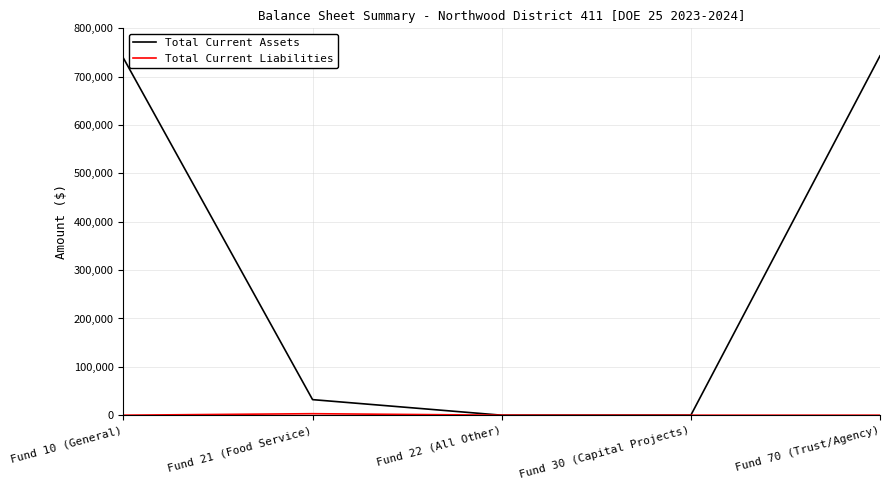

What is the difference between the Total Current Assets values at Fund 10 (General) and Fund 30 (Capital Projects)?

738403.3